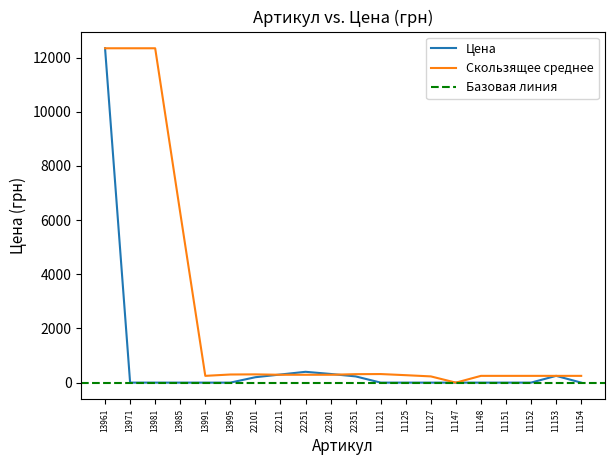

Which series changed the most between 22301 and 11154?

Цена (грн)